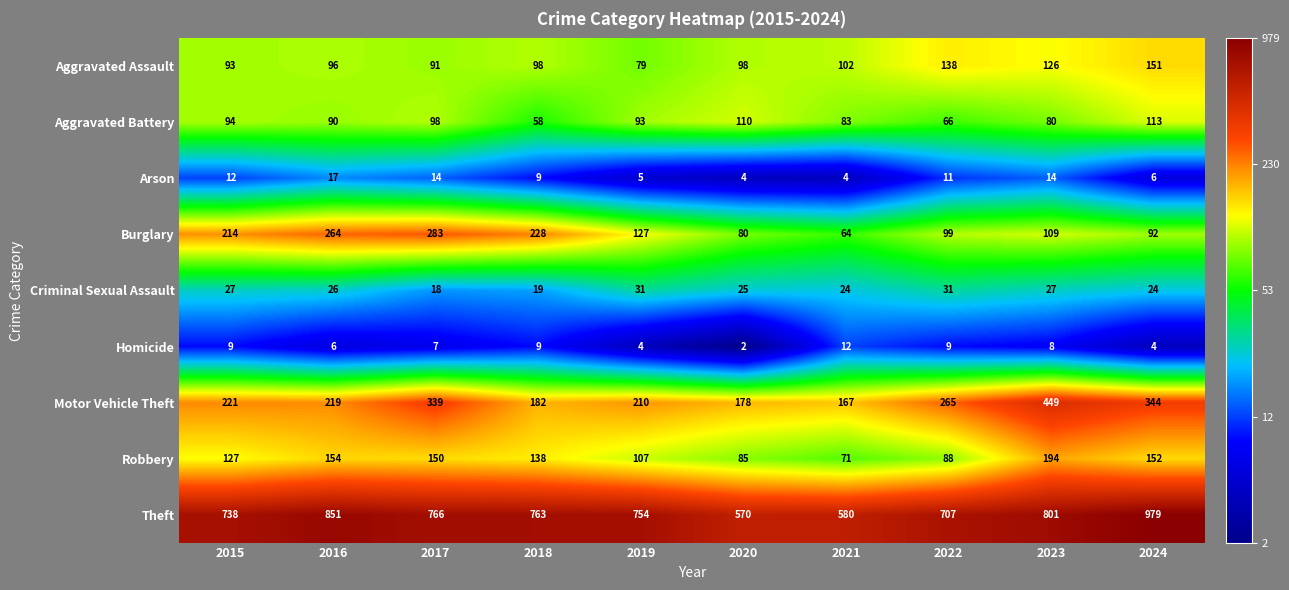

What is the difference between the highest and lowest values at 2019?

750